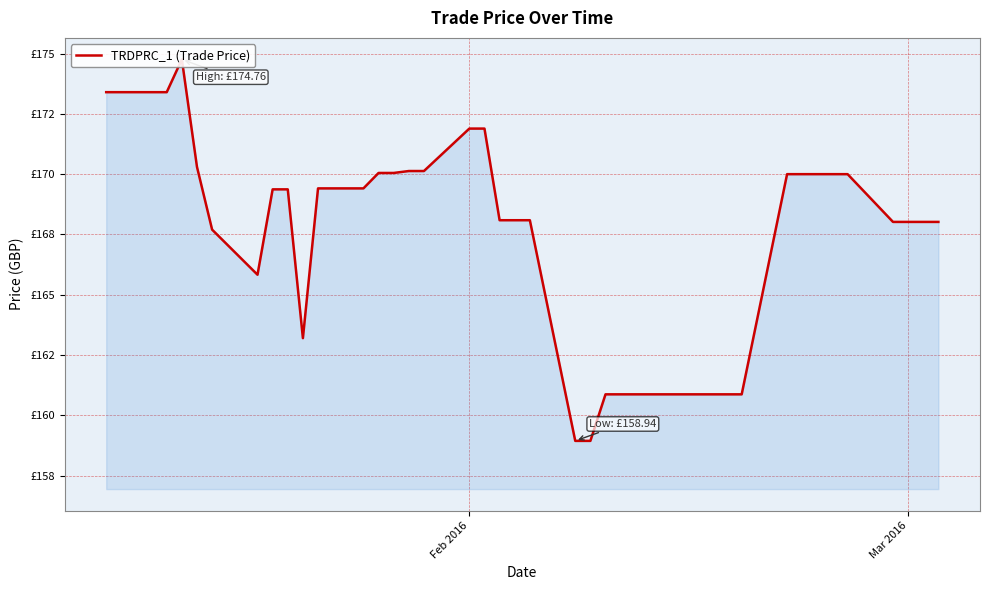

What is the value of the 10th point from the left?

163.2